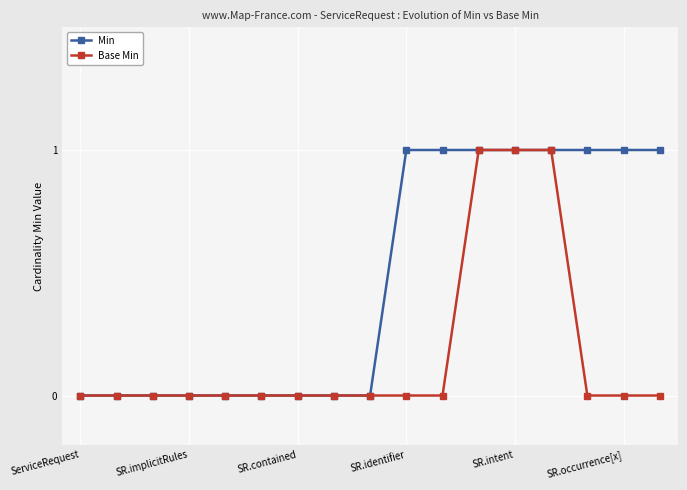

List the series in order of their overall mean, lowest first.

Base Min, Min